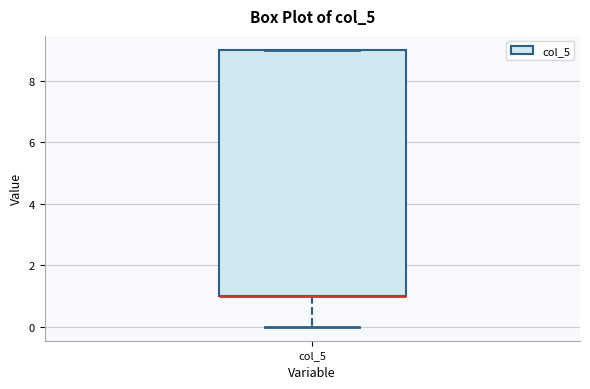

Where does the lower whisker of the box for col_5 end on the y-axis? The values are not printed on the chart, so give them approximately, as read against the axis.

0